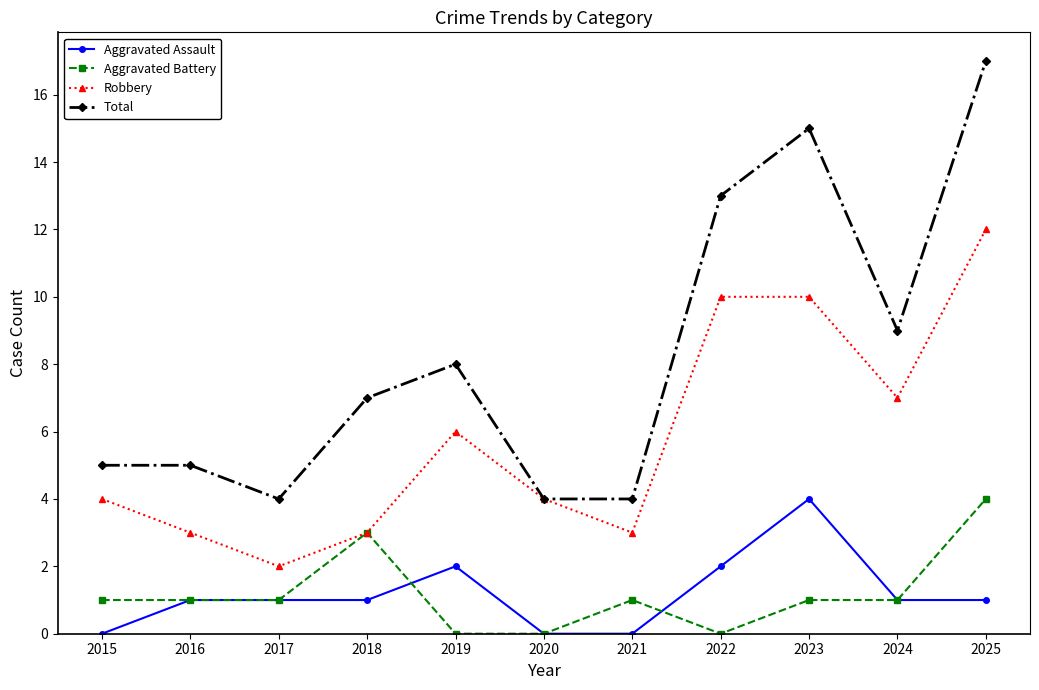

The Total series shows 15 at 2023. True or false?

True